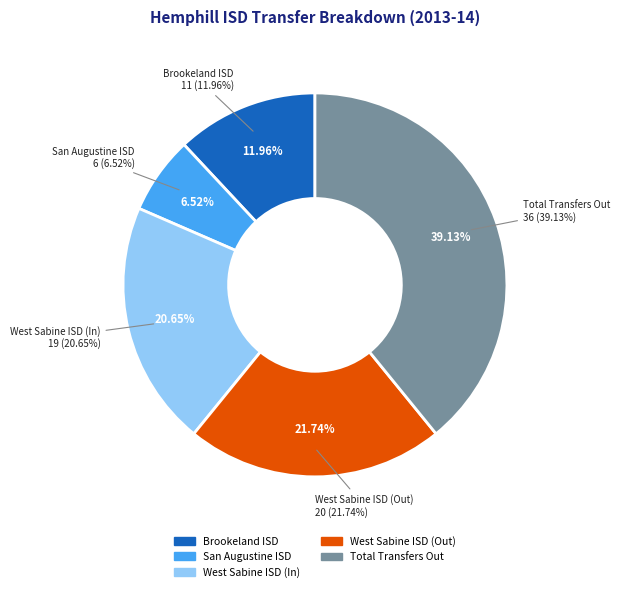

What percentage is the San Augustine ISD slice, to the nearest percent?

7%